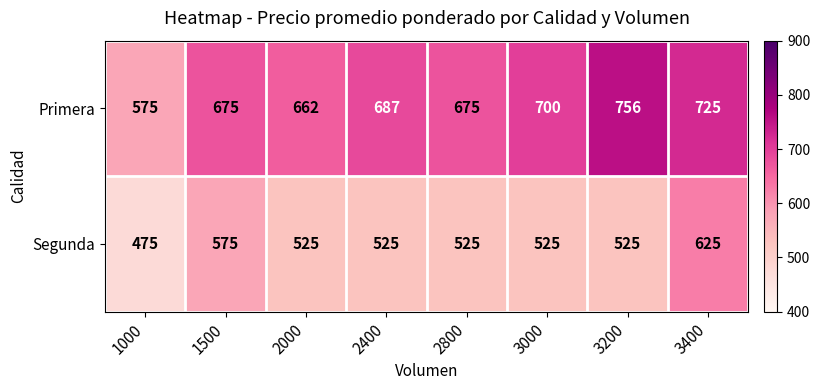

What value does the Segunda series have at 3200?

525